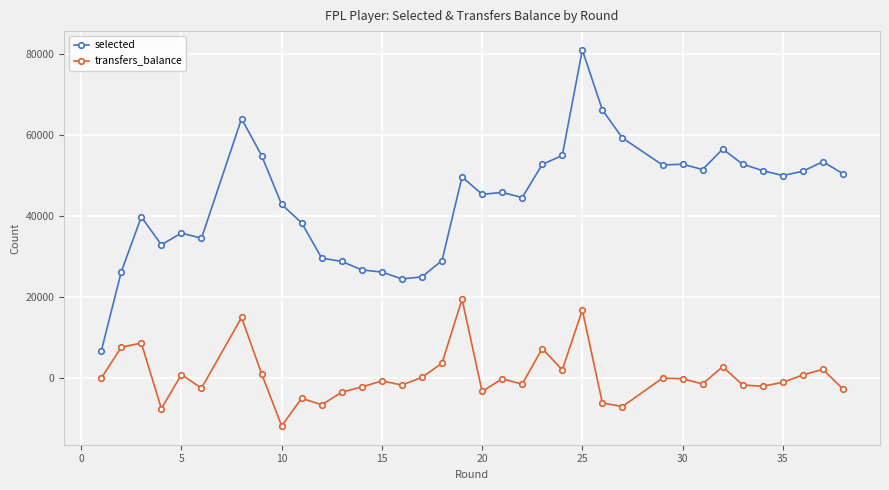

True or false: selected and transfers_balance intersect in this chart.

False